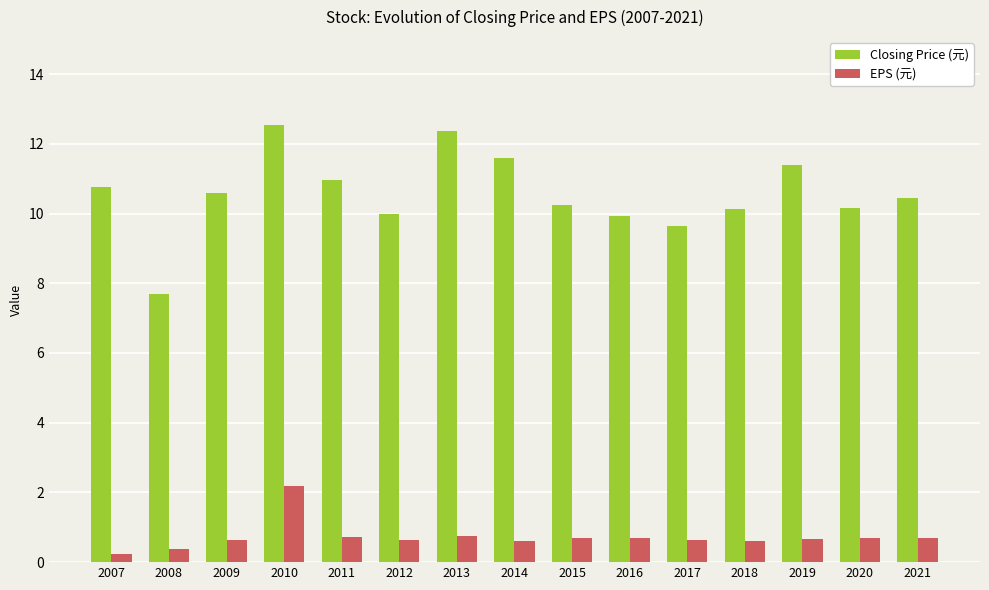

What is the average value of the EPS (元) series?

0.7